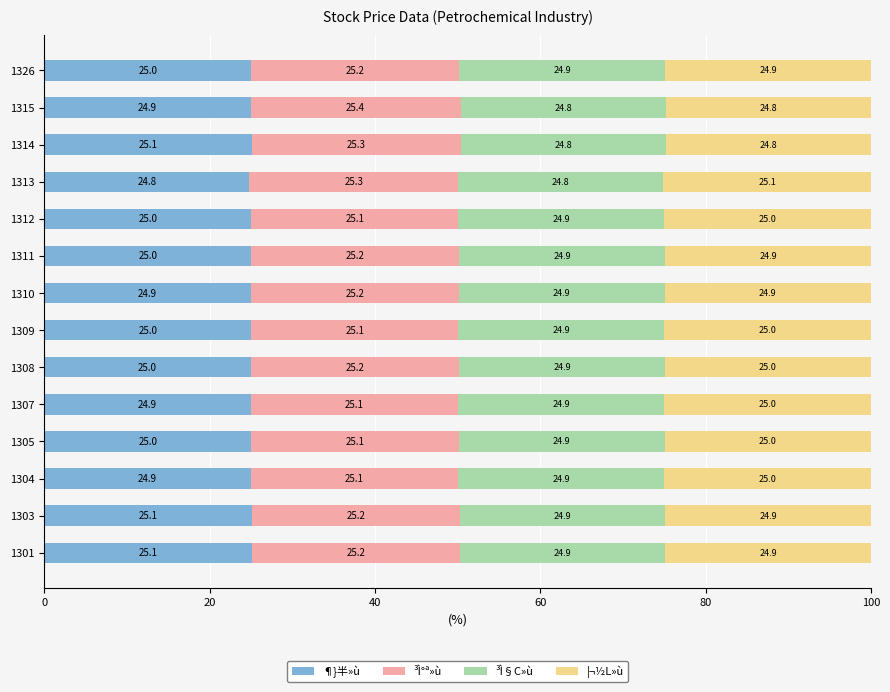

What is the minimum value for ¶}半»ù?

24.8